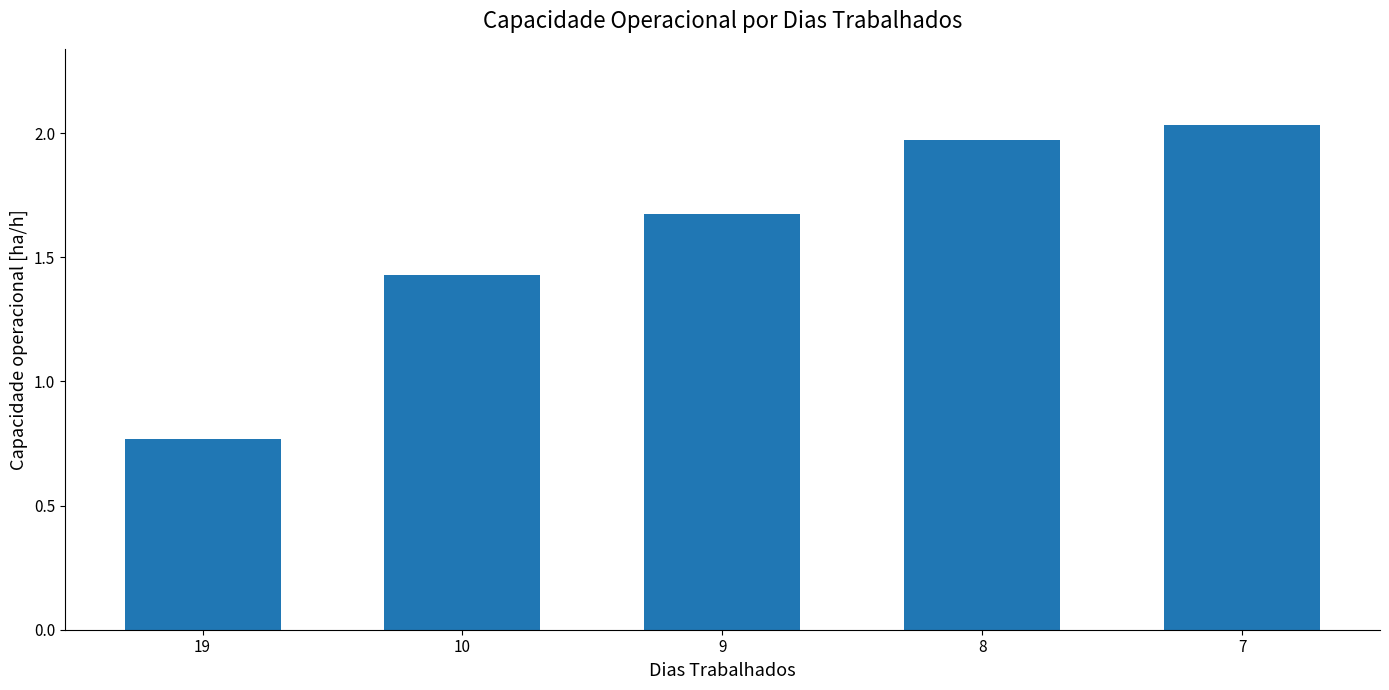

How many series are shown in this chart?

1